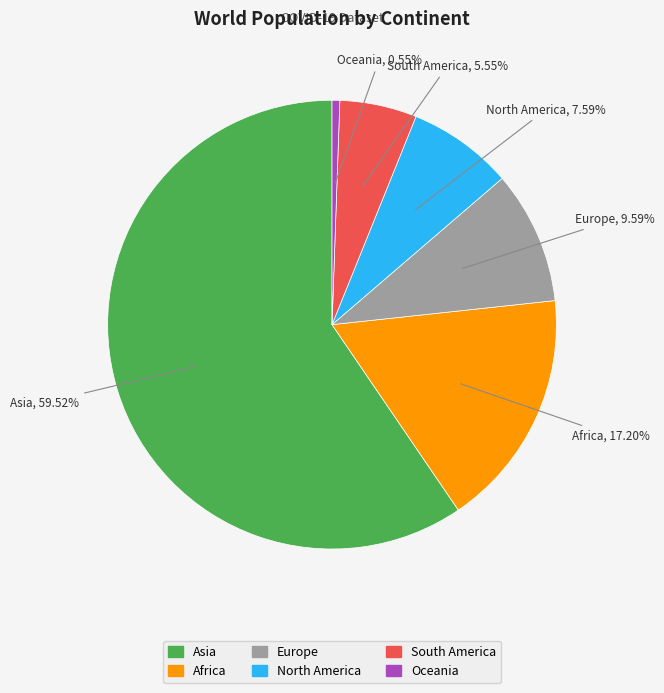

True or false: Europe accounts for 10% of the total.

True